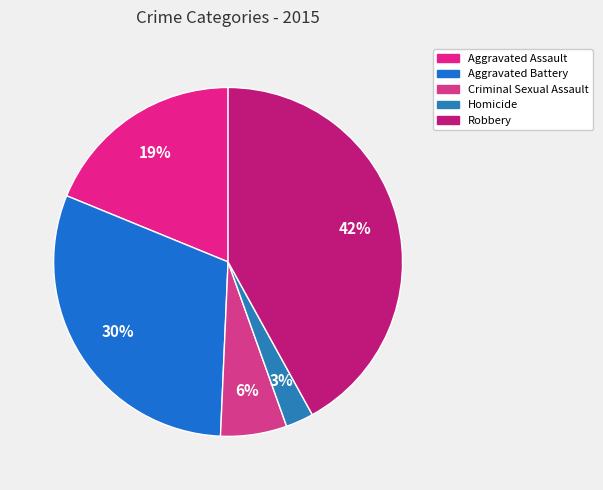

What is the largest slice in the pie chart?

Robbery